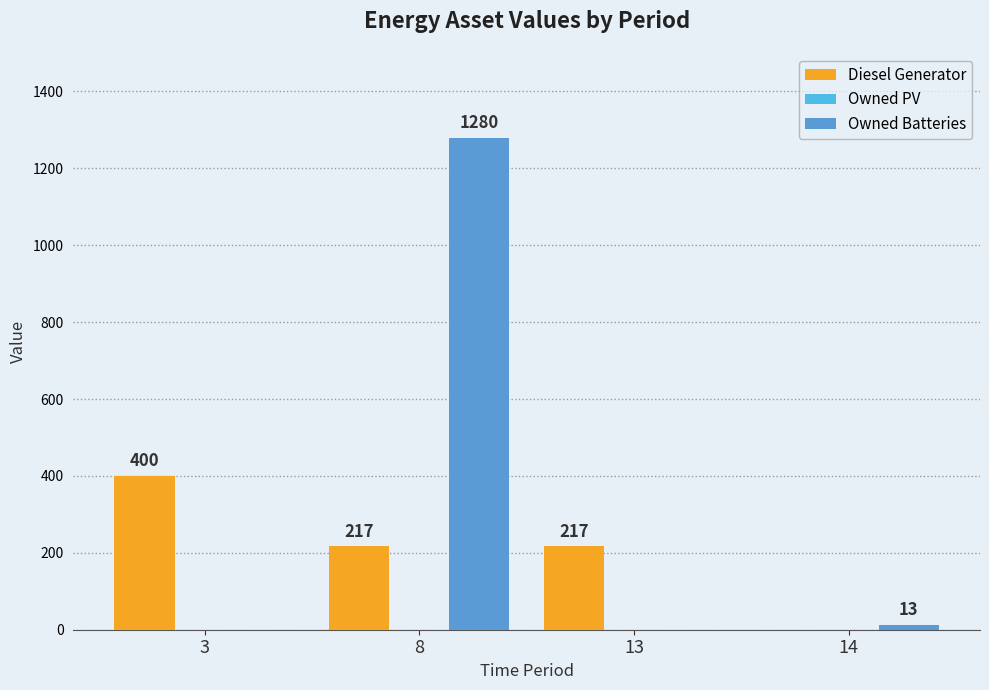

What is the sum of all Owned Batteries values?

1293